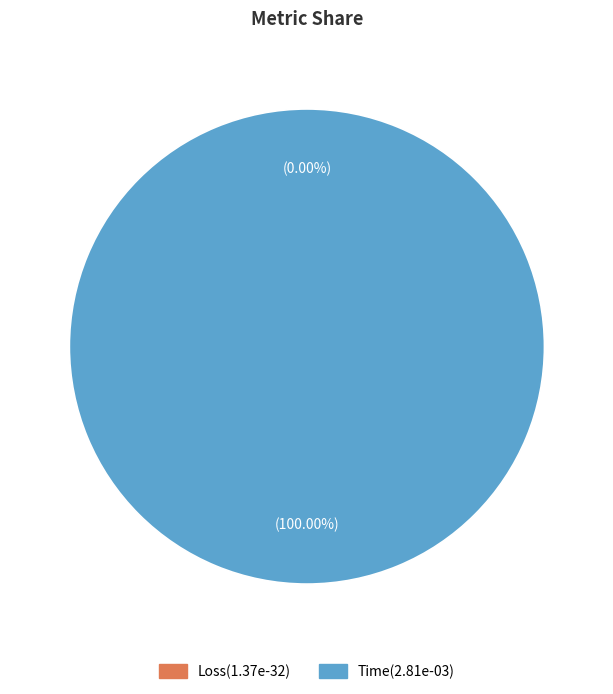

The Time slice represents 100% of the pie. True or false?

True